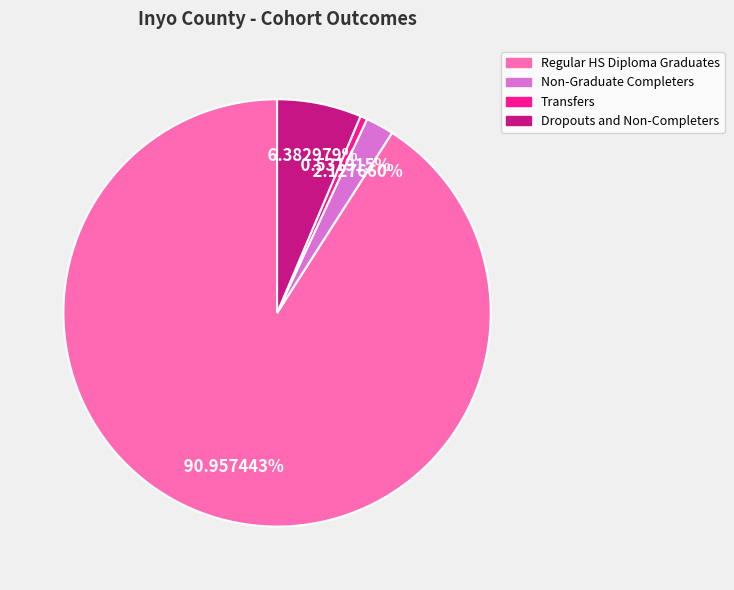

Is there a majority slice in this chart?

Yes